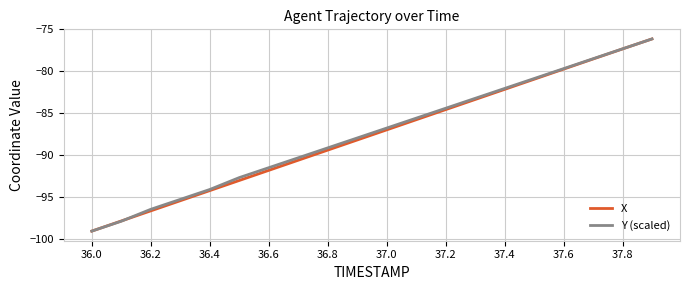

What is the minimum value shown in the chart?

-99.0